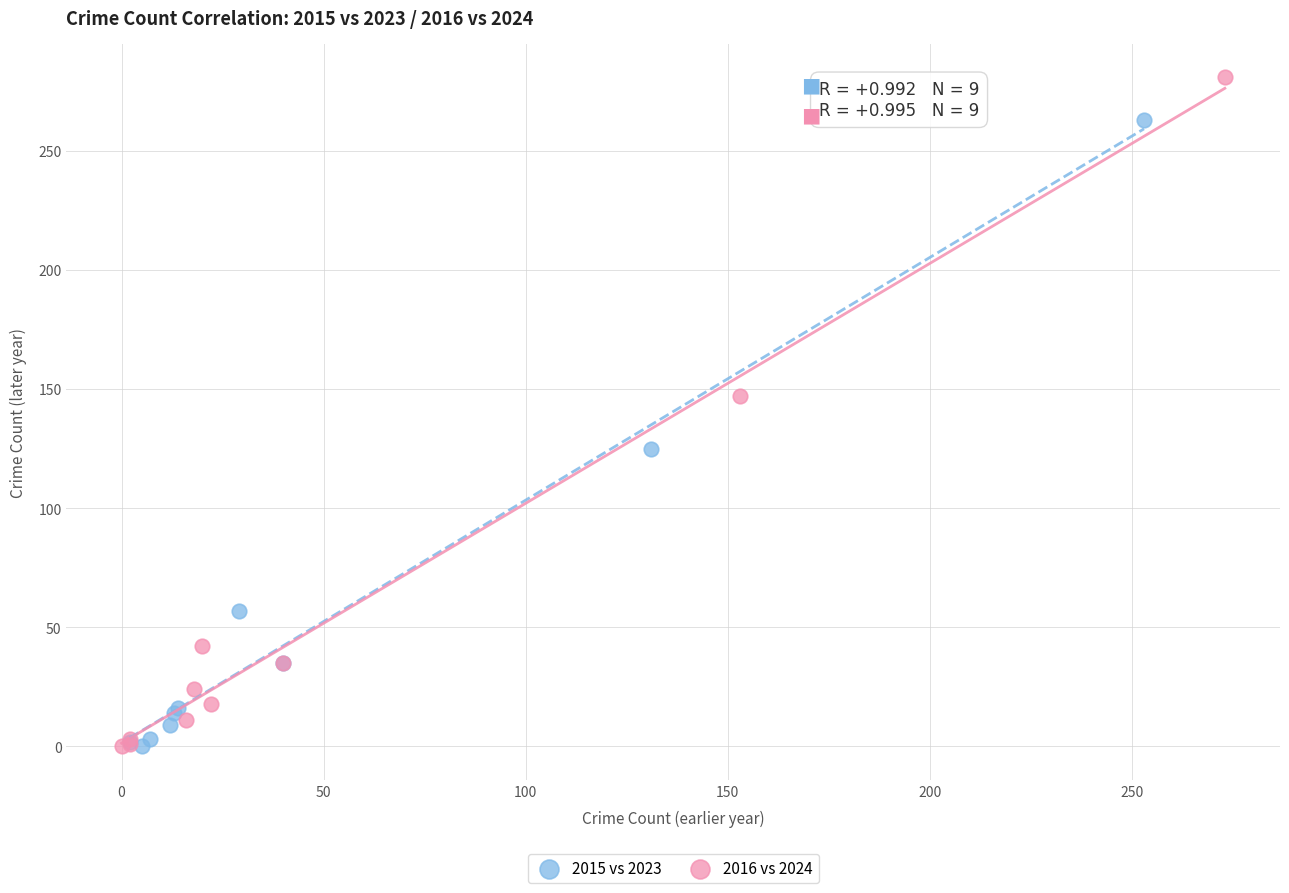

Which series contains the highest Y value?

2016 vs 2024